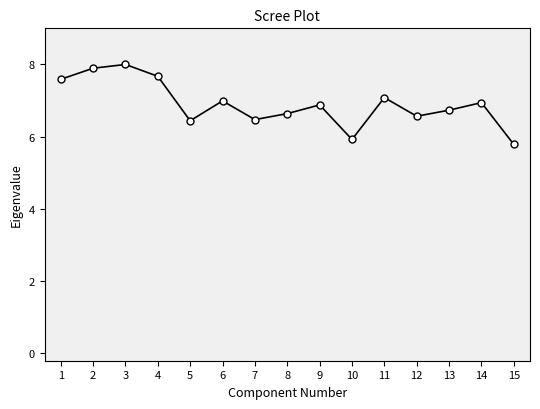

True or false: the data shows 5.9 at 10.

True